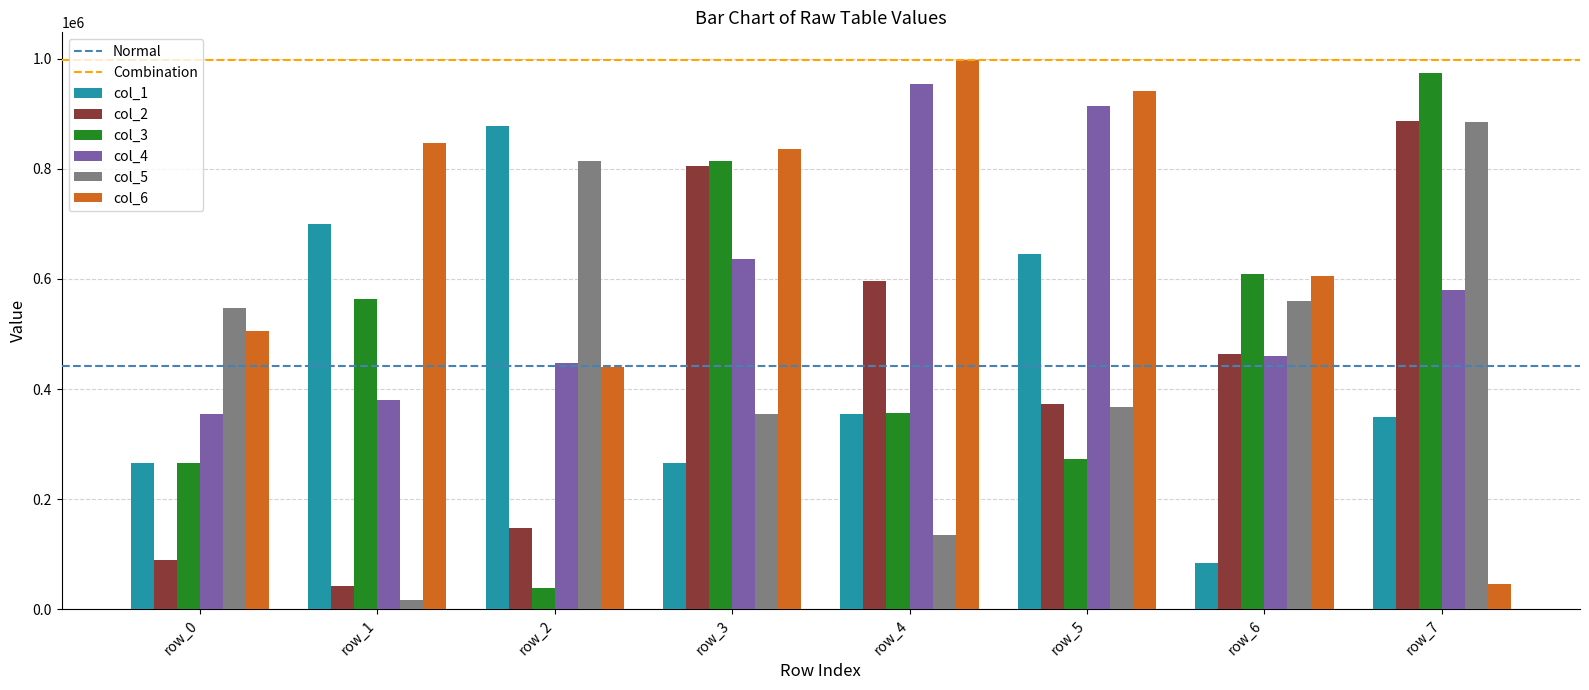

Which category has the highest value in the col_4 series?

row_4